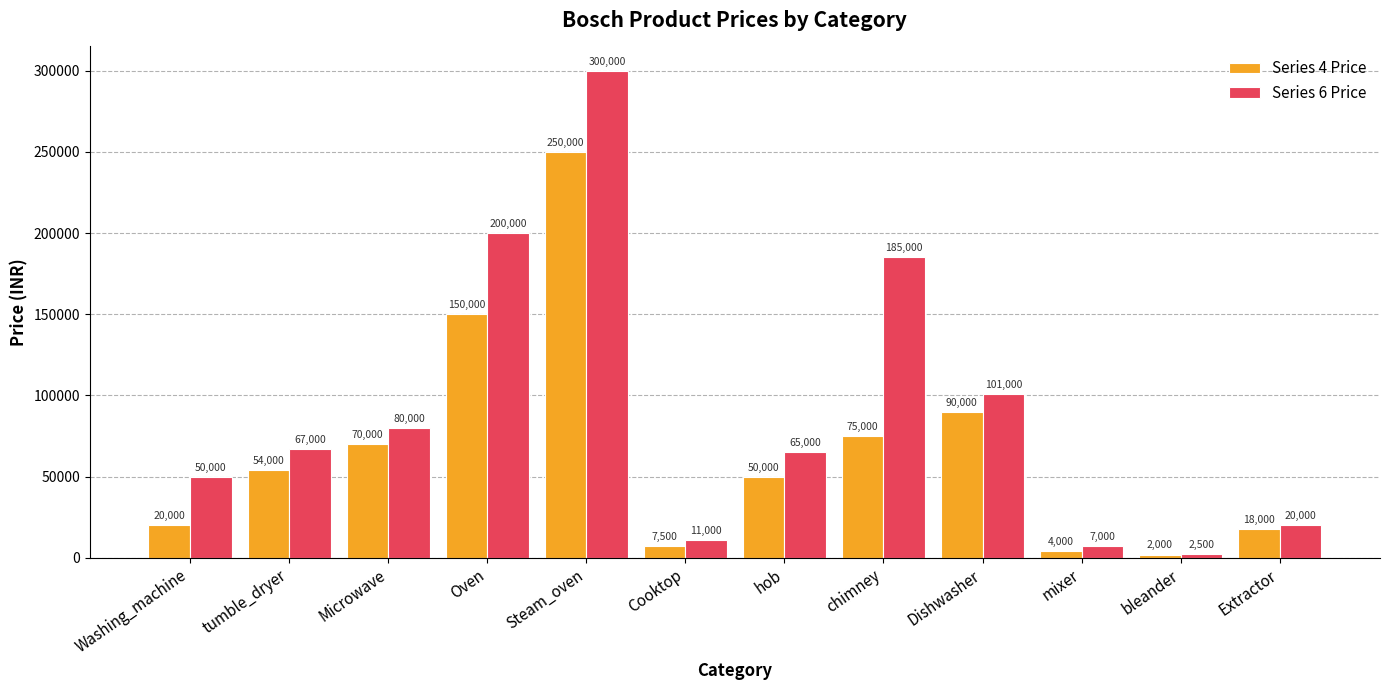

At Washing_machine, list the series in order from largest to smallest.

Series 6 Price, Series 4 Price